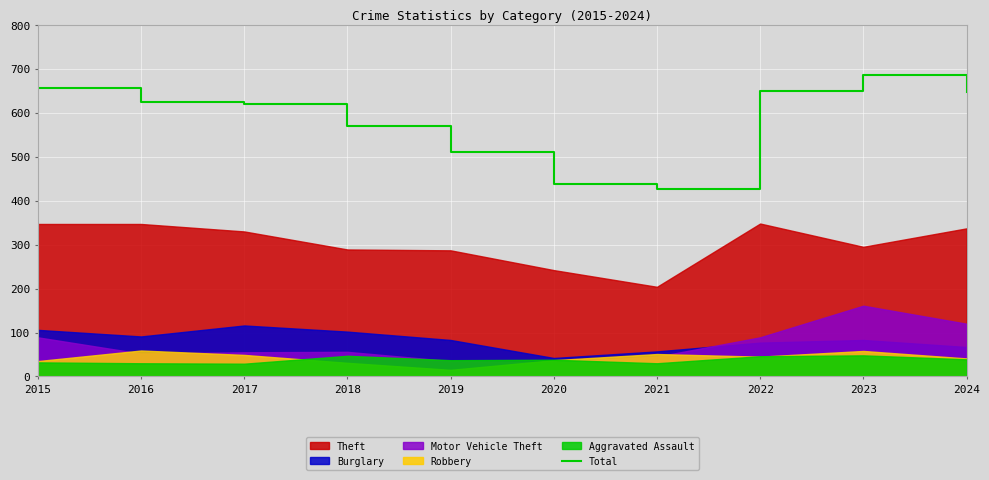

How many lines are shown in the chart?

1